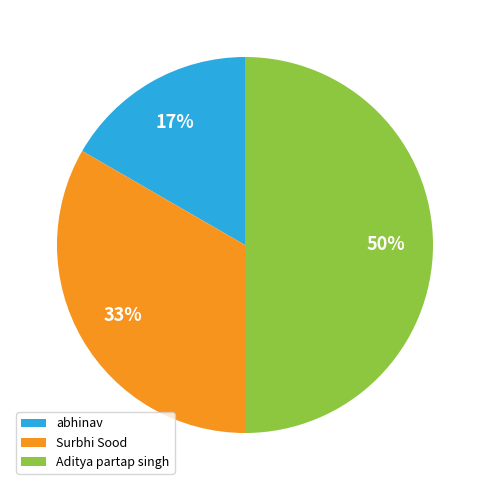

To the nearest percent, what is the difference between the largest and smallest slice percentages?

33%